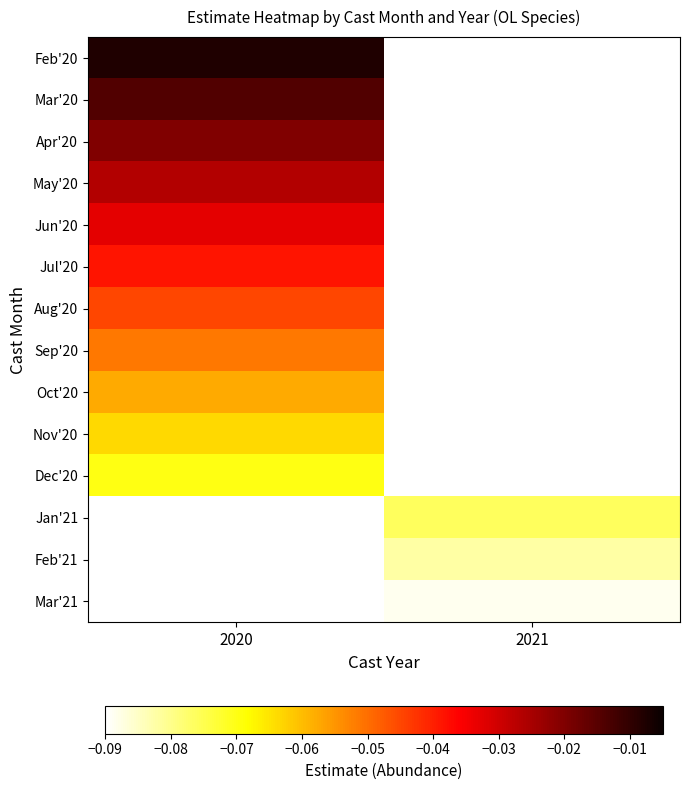

Rank the series by their average value, from highest to lowest.

Feb'20, Mar'20, Apr'20, May'20, Jun'20, Jul'20, Aug'20, Sep'20, Oct'20, Nov'20, Dec'20, Jan'21, Feb'21, Mar'21